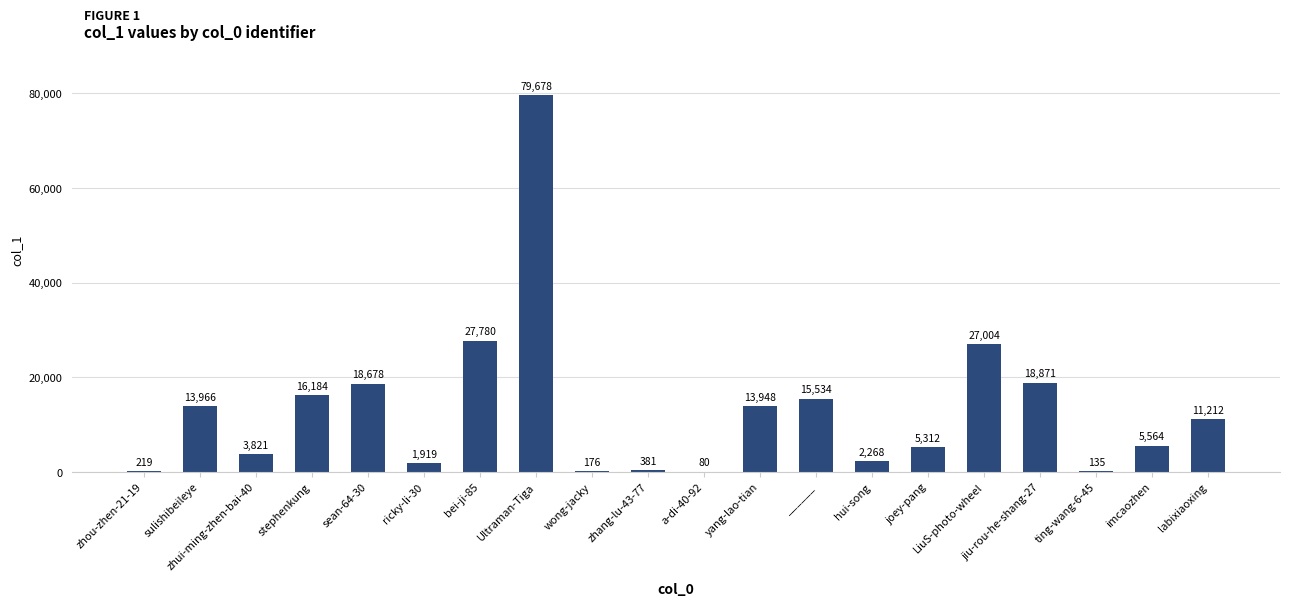

What is the approximate value at sean-64-30, to the nearest 50?

18700